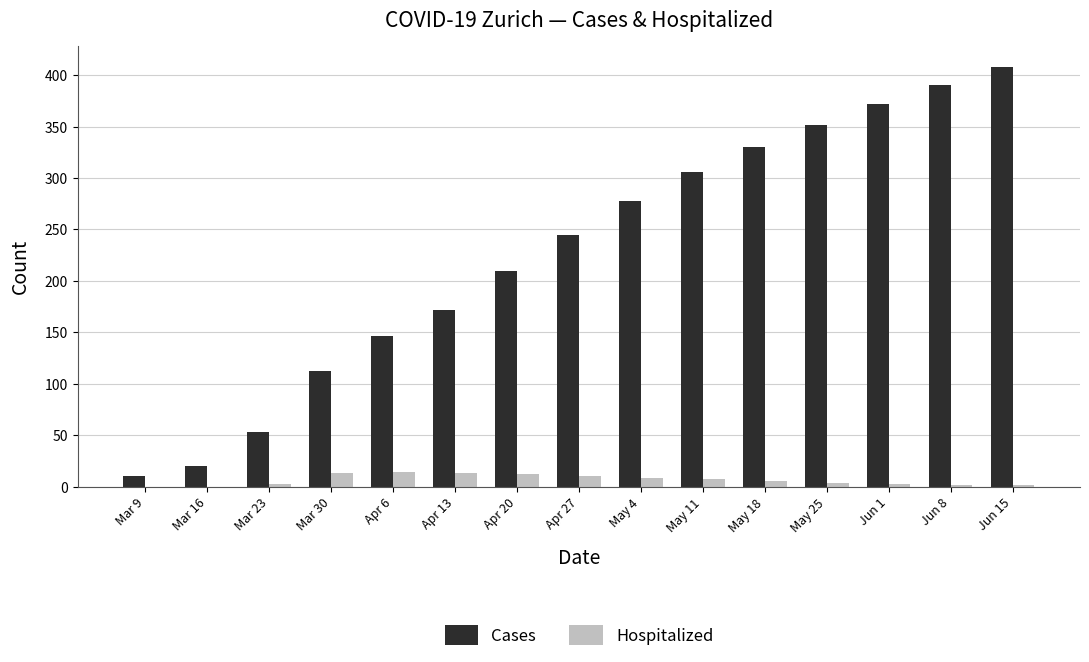

What is the average value of the Cases series?

227